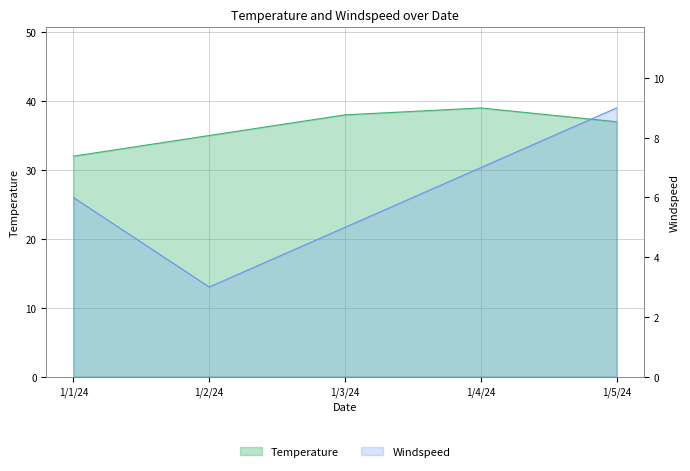

What is the maximum value for Windspeed?

9